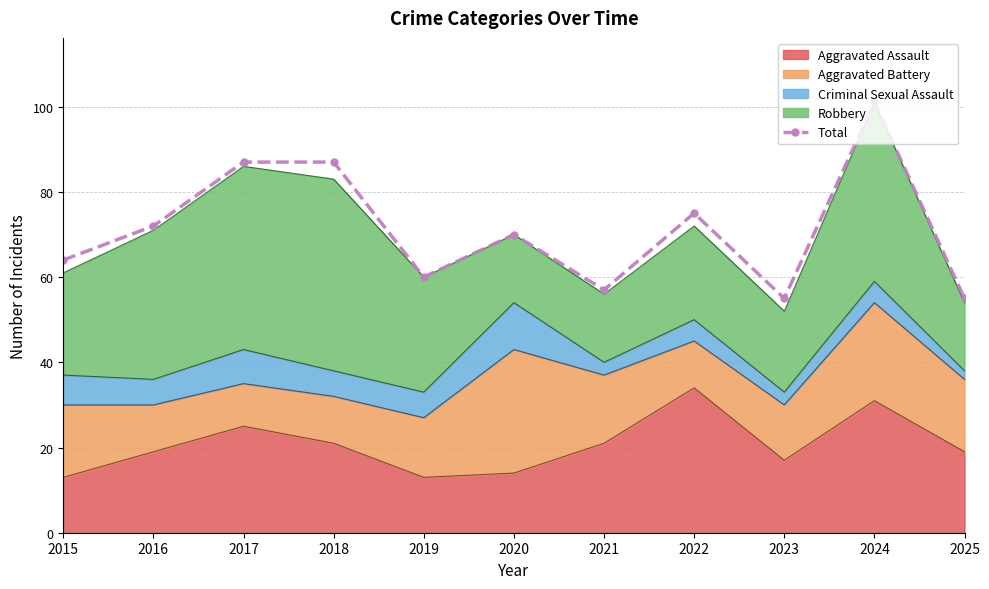

Approximately how many times larger is the value at 2024 compared to 2020?

1.4